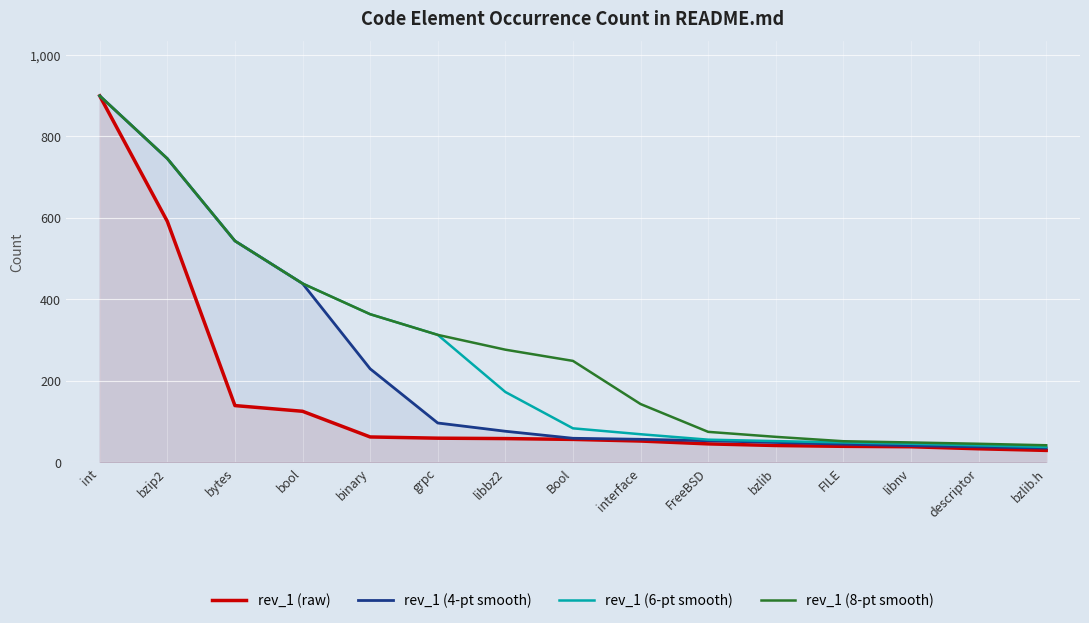

True or false: rev_1 (6-pt smooth) has a value of 55.3 at FreeBSD.

True